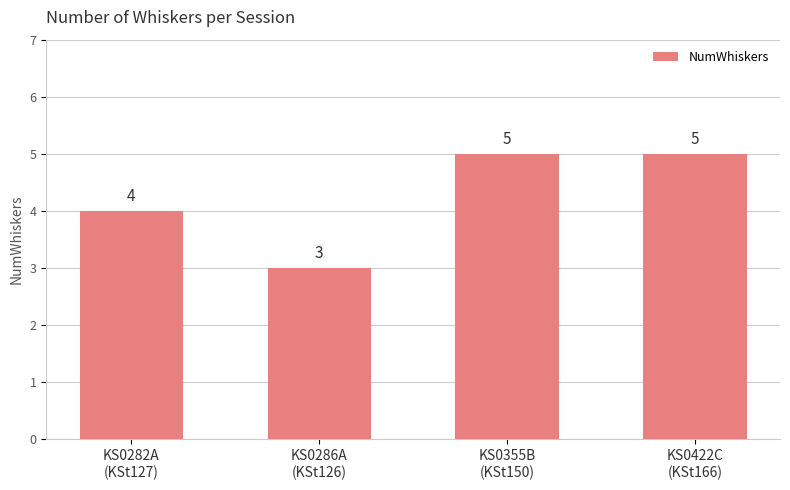

Which has a higher value, KS0282A
(KSt127) or KS0422C
(KSt166)?

KS0422C
(KSt166)